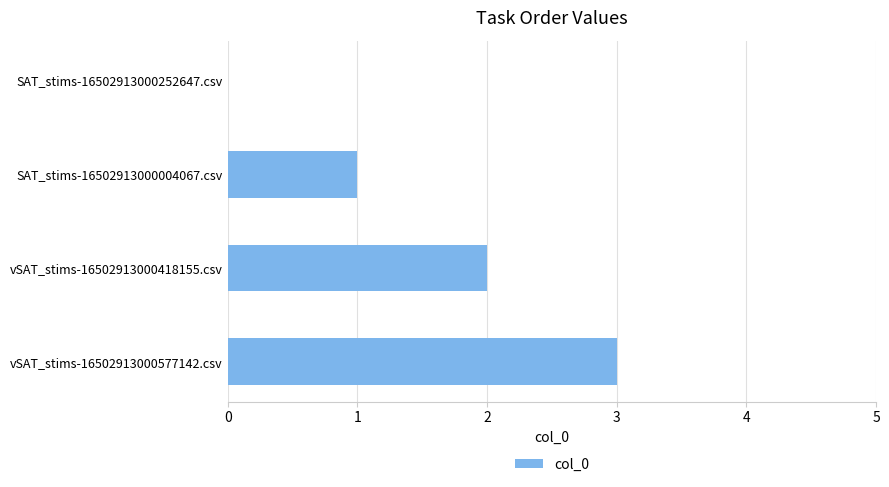

How many categories are shown in the chart?

4